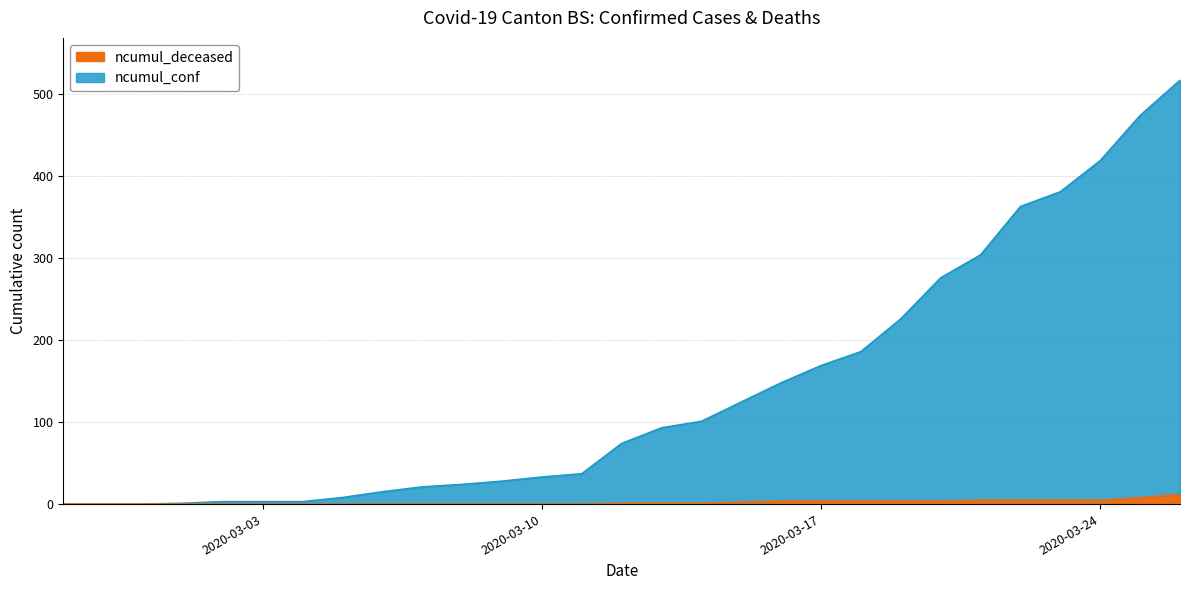

True or false: ncumul_deceased and ncumul_conf cross at least once.

False